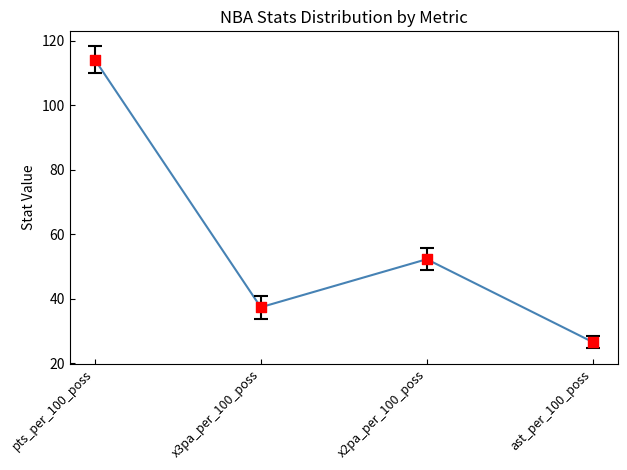

Which category has the lowest value across all series?

ast_per_100_poss